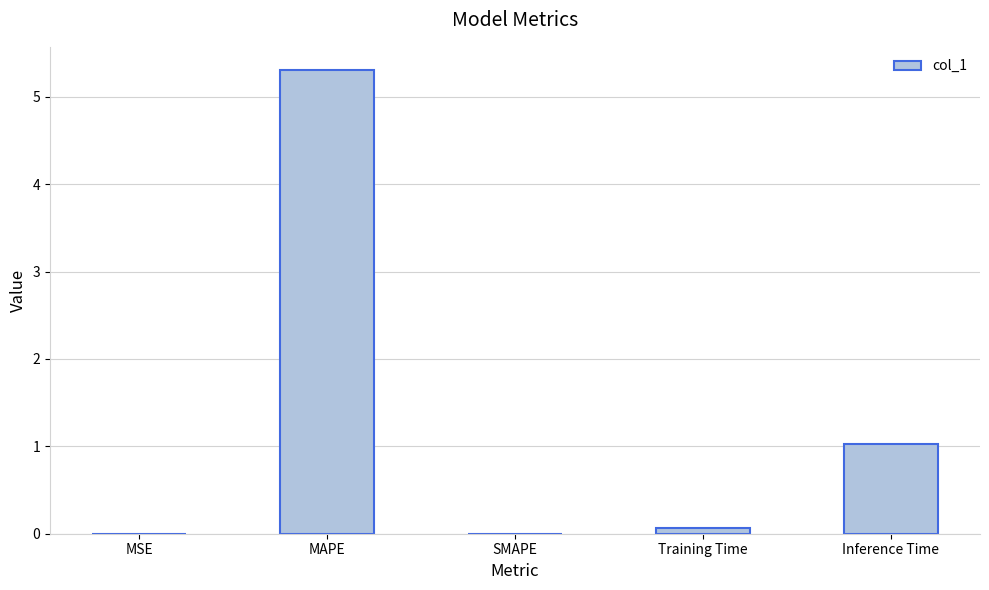

At which category does the chart reach its peak across all series?

MAPE